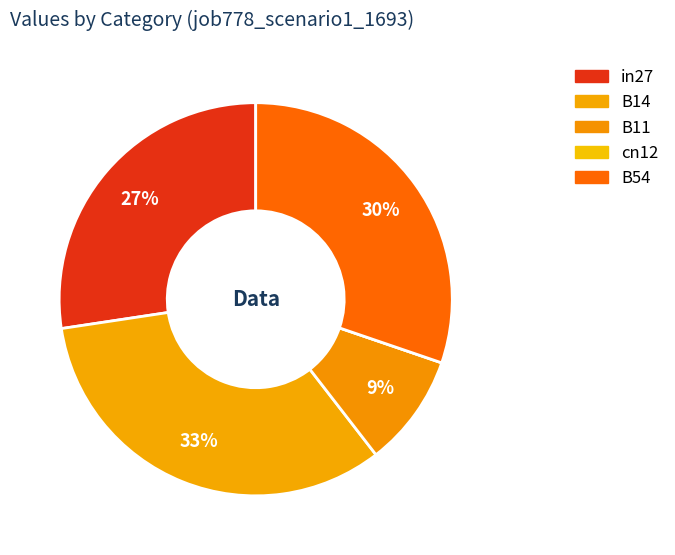

Combined, what portion of the pie is B54 and B14?

63.3%